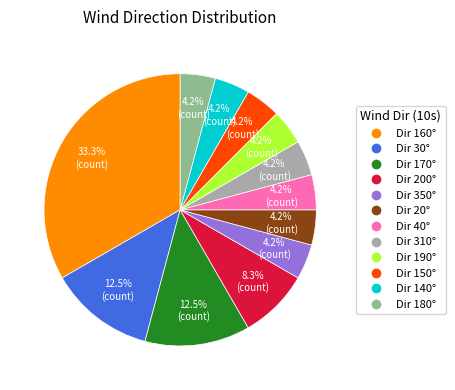

Does any single category account for the majority?

No